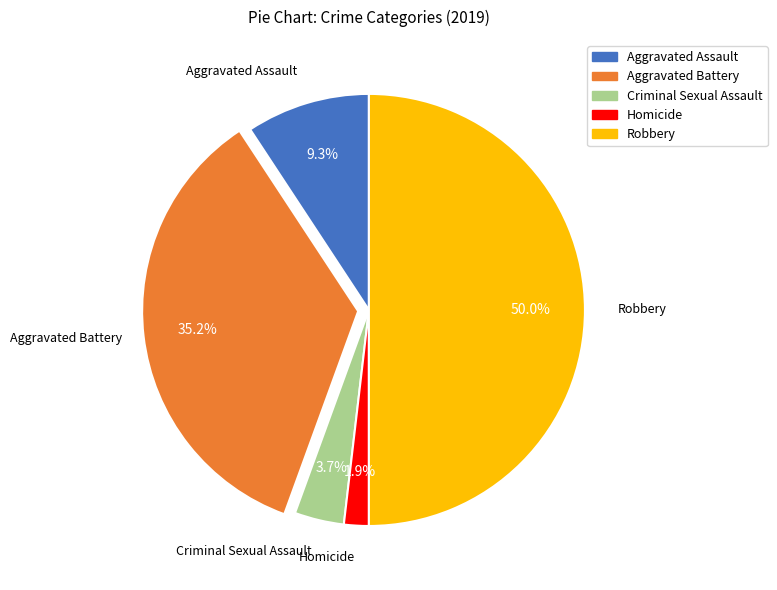

Rank the categories by value from highest to lowest.

Robbery, Aggravated Battery, Aggravated Assault, Criminal Sexual Assault, Homicide